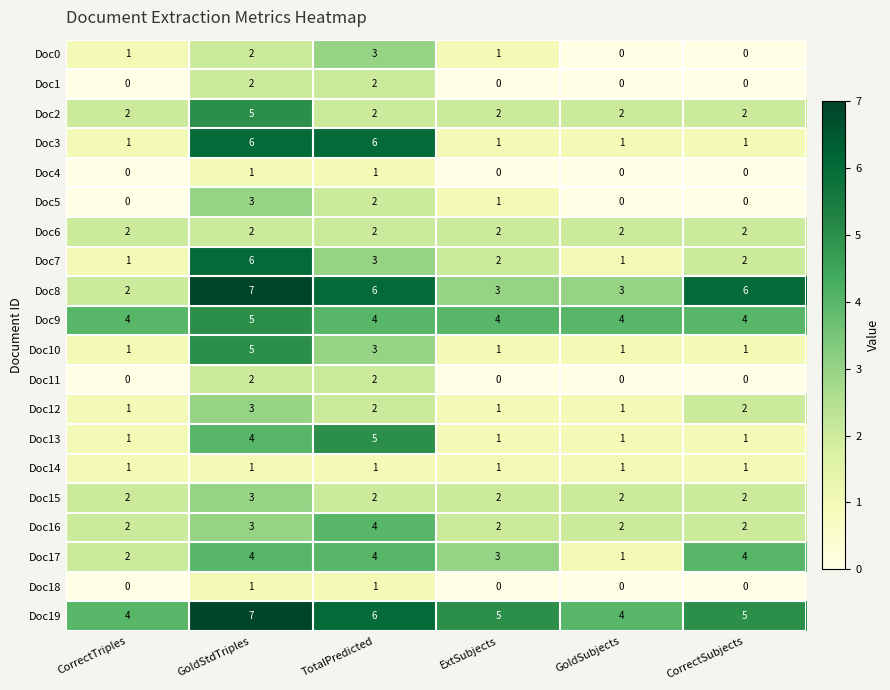

What is the maximum value shown in the chart?

7